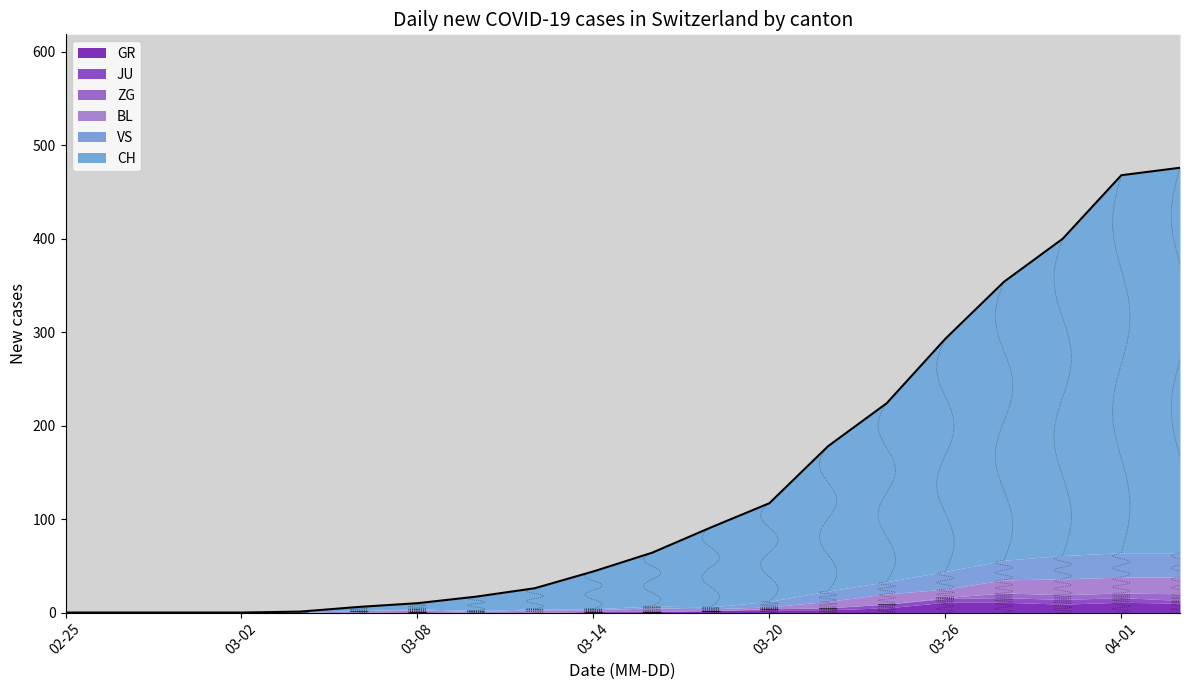

What is the difference between the second highest and second lowest values in the ZG series?

9